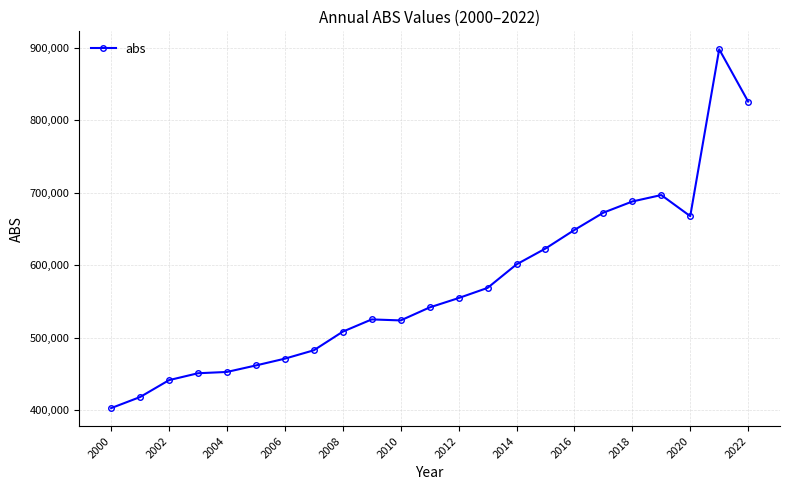

What is the average value?

570784